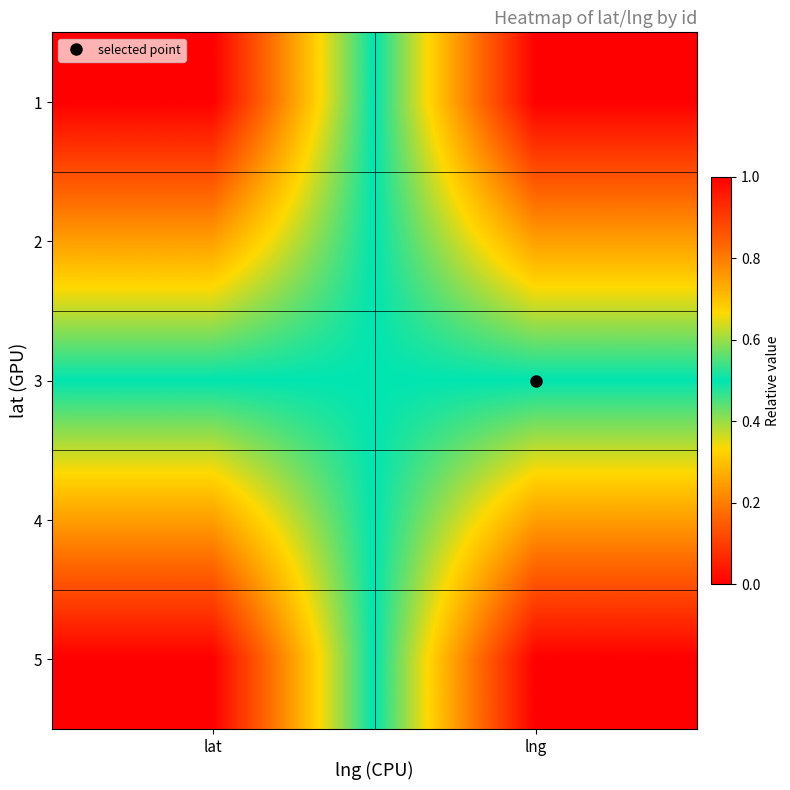

At how many categories does at least one series exceed 0?

2